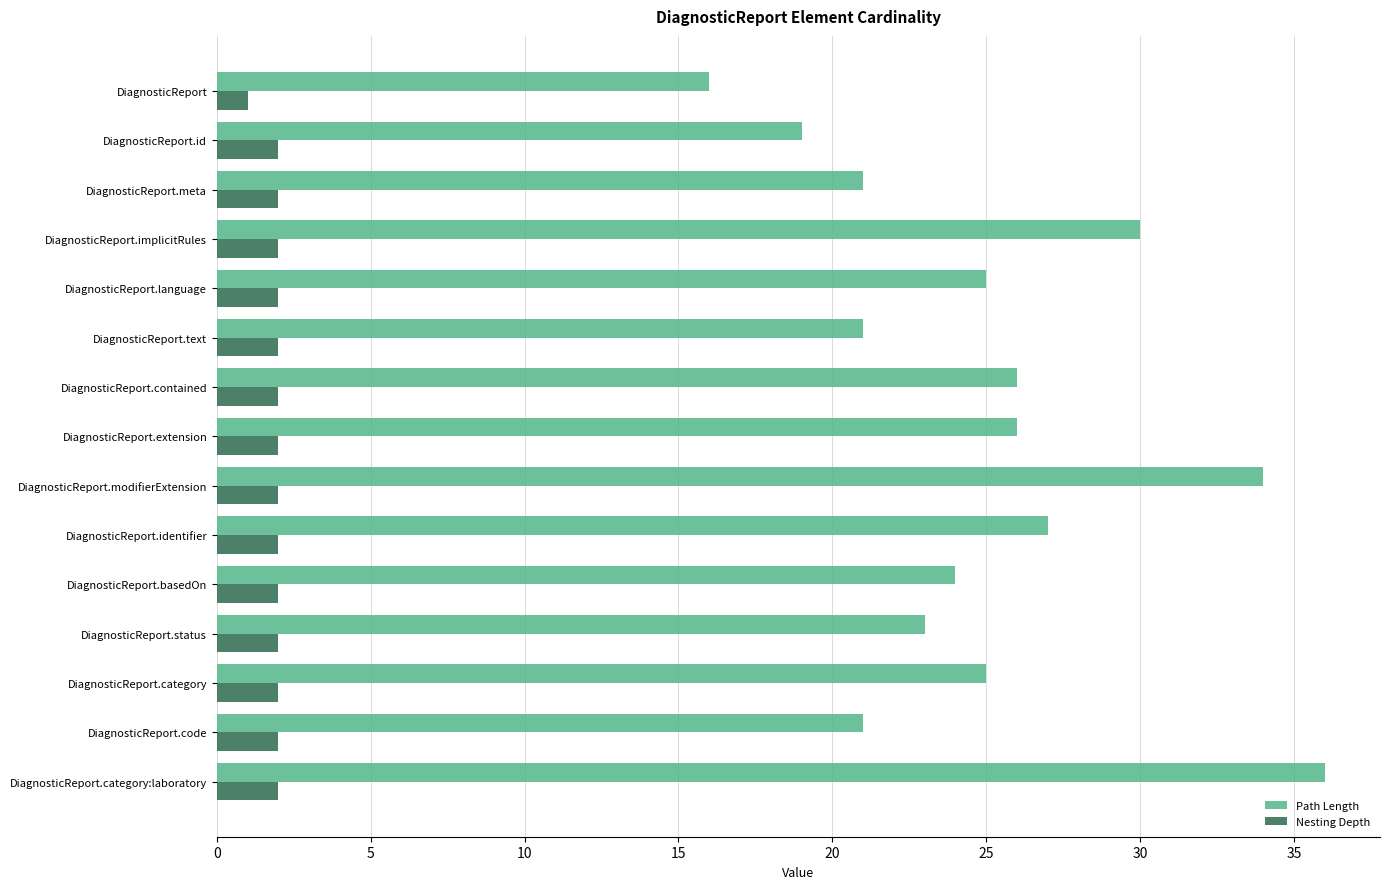

Which category has the lowest value across all series?

DiagnosticReport